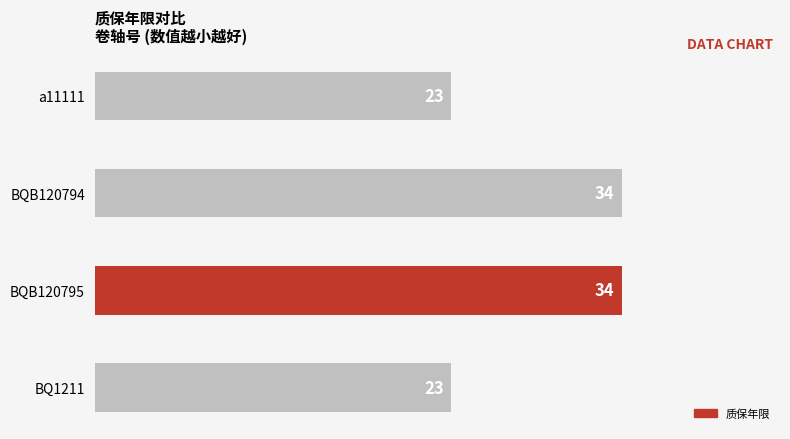

Reading top to bottom, list all the values displayed in this chart.

23	34	34	23